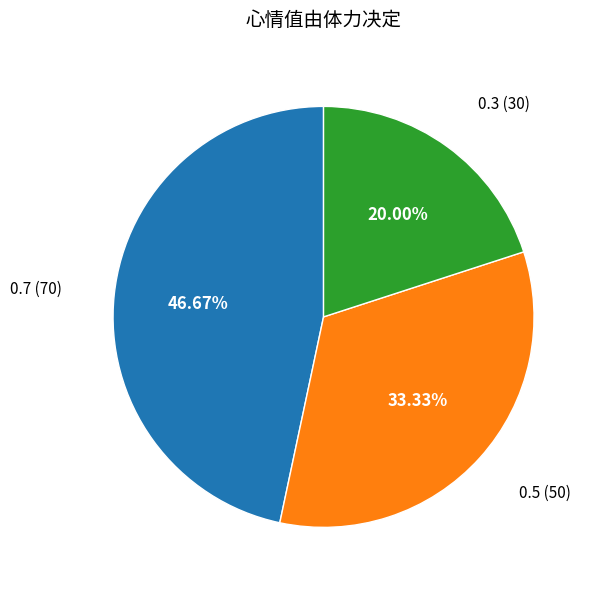

How many slices are in this pie chart?

3